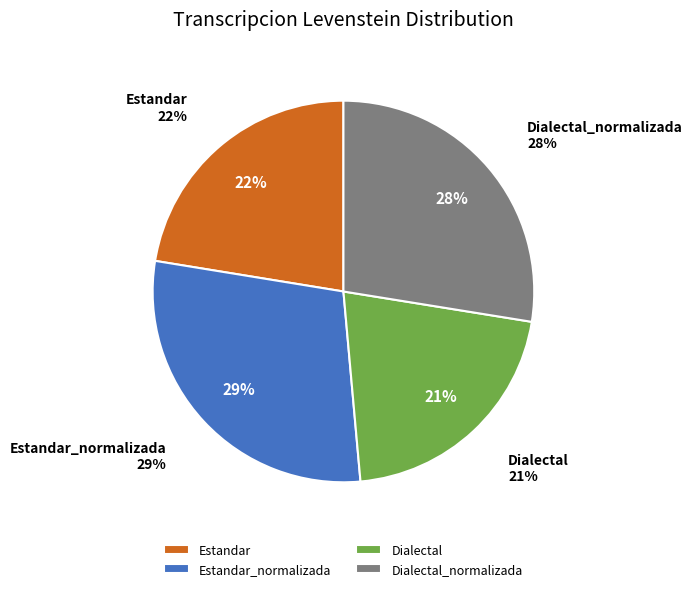

How many segments does this pie chart have?

4